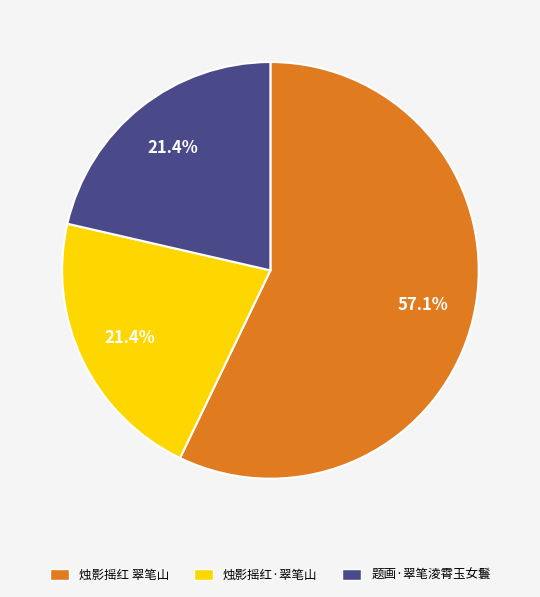

Which category has the biggest portion of the pie?

烛影摇红 翠笔山